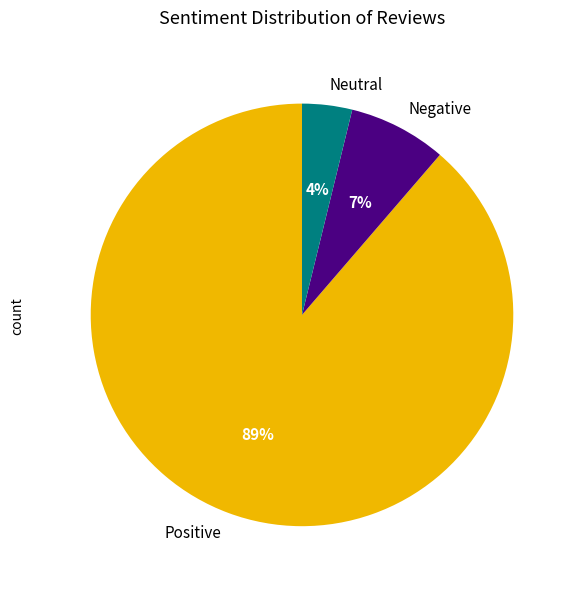

Rank the categories by value from lowest to highest.

Neutral, Negative, Positive